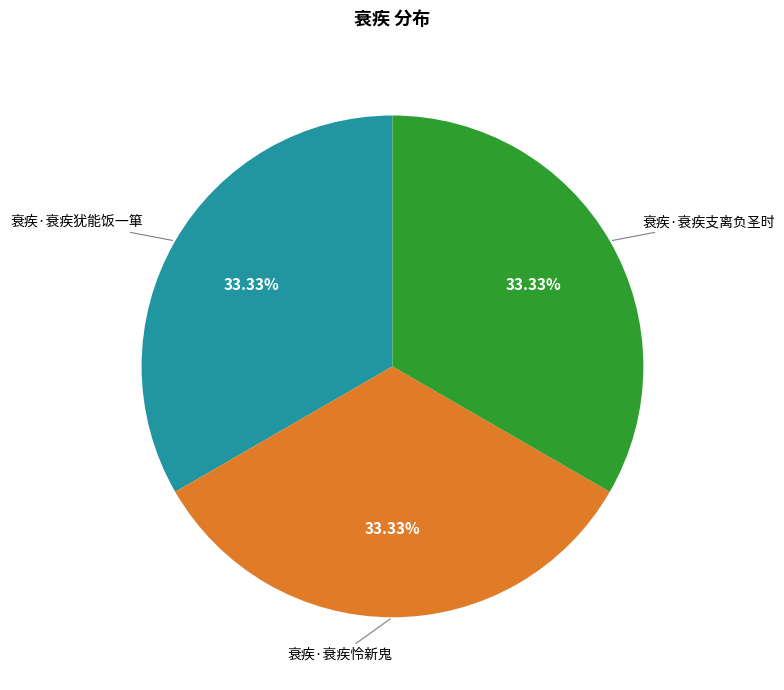

How many segments does this pie chart have?

3